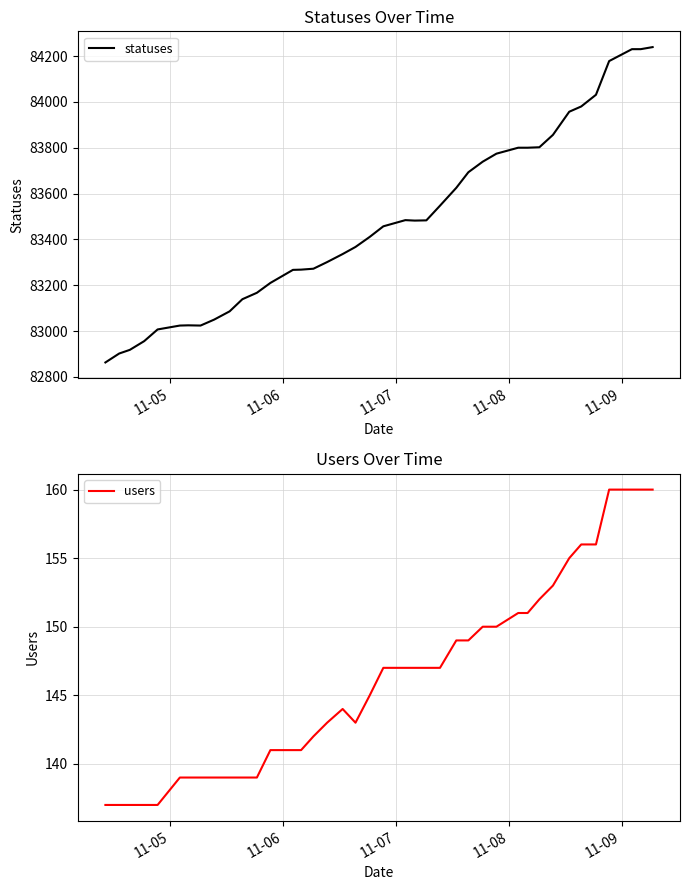

What is the lowest value of the users series?

137